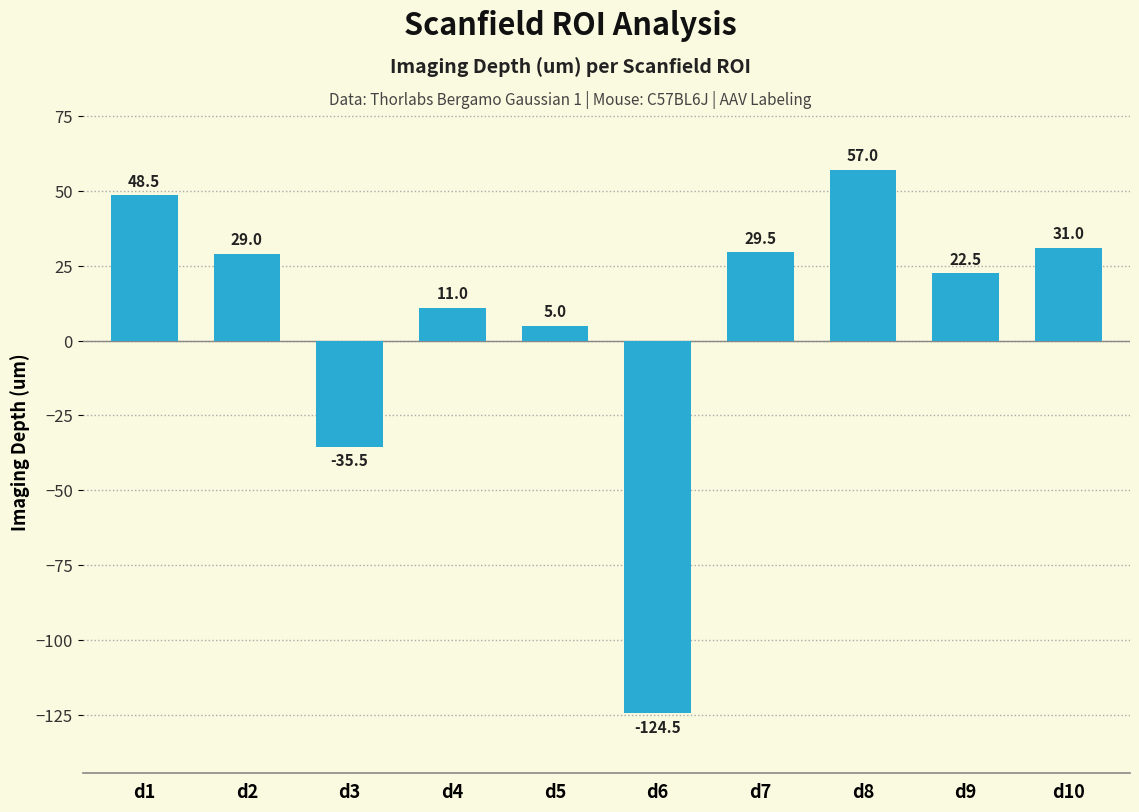

What is the difference between the values at d10 and d2?

2.0